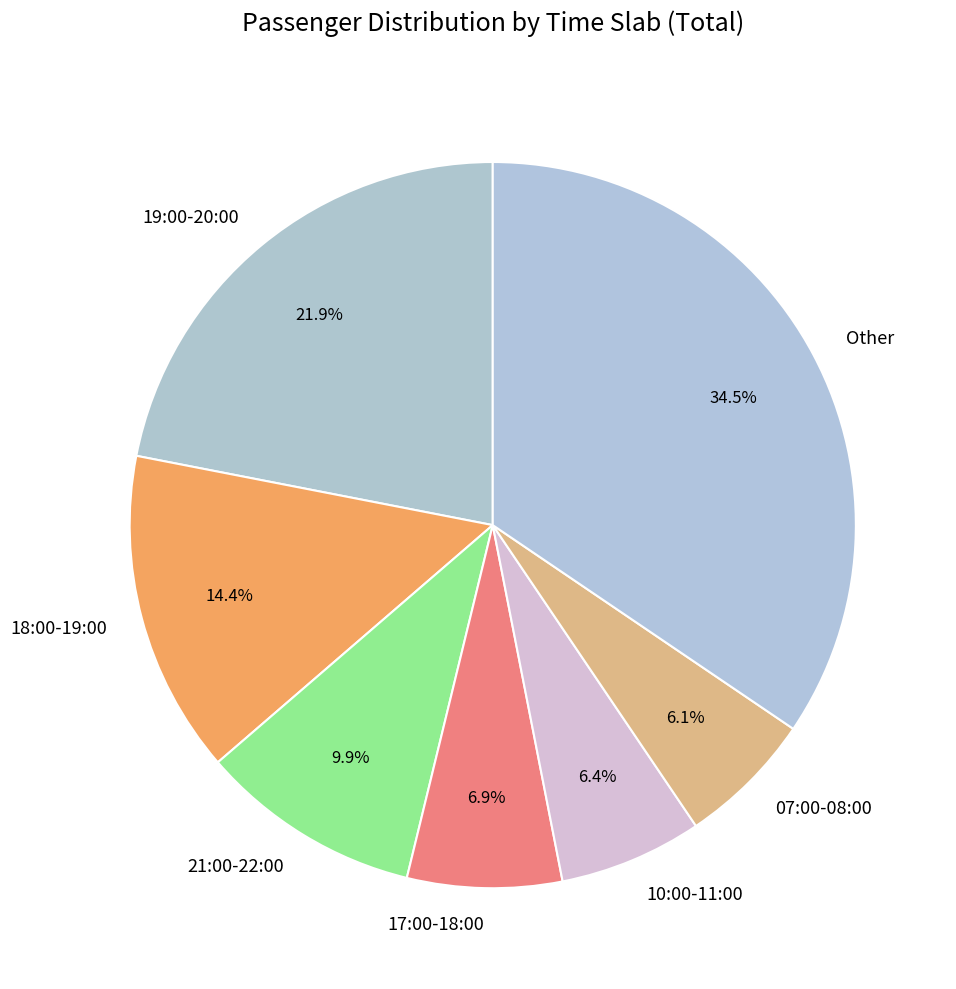

How much of the chart is everything except 18:00-19:00?

85.6%